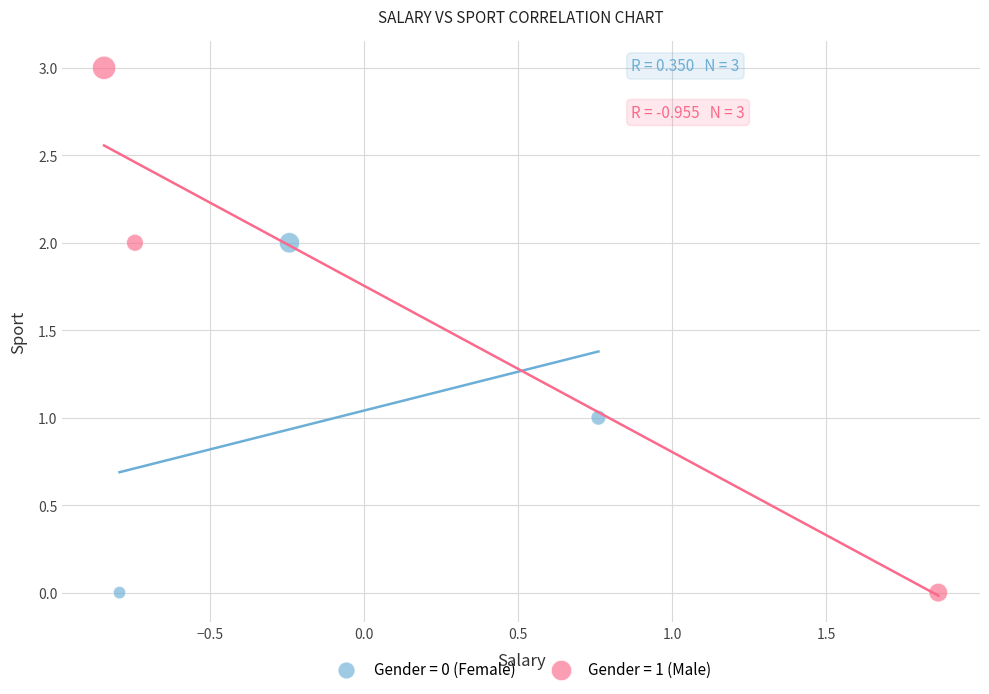

Which series reaches the maximum Y coordinate?

Gender = 1 (Male)